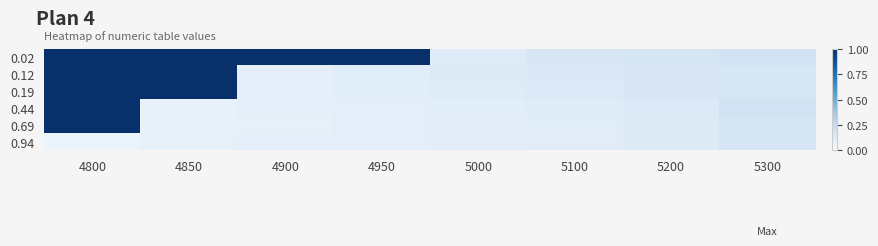

Rank the series by their maximum value, from highest to lowest.

0.02, 0.12, 0.19, 0.44, 0.69, 0.94